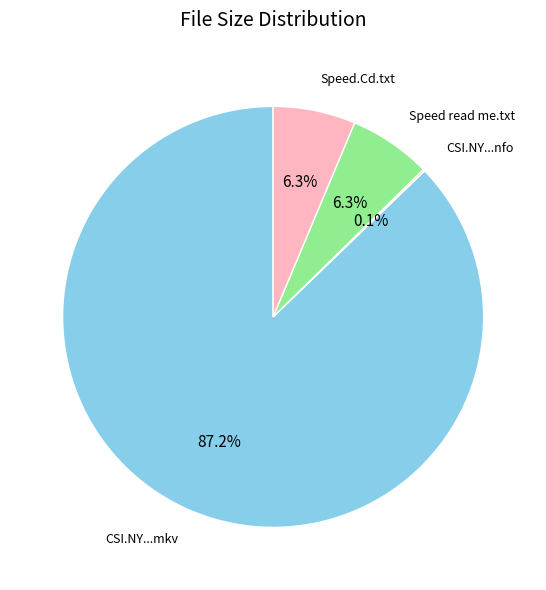

Which has a higher value, Speed read me.txt or CSI.NY...mkv?

CSI.NY...mkv